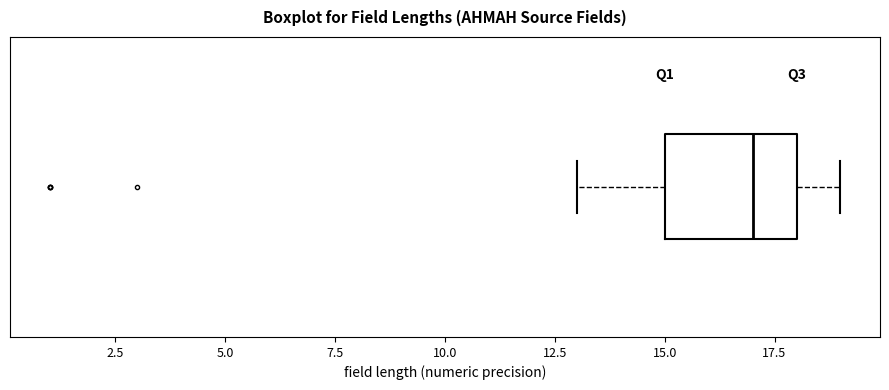

Transcribe this box plot: give where the median line is, the range the box spans, and where the two whiskers end, as read against the x-axis. The values are not printed on the chart, so give them approximately, as read against the axis.

median 17, box 15 to 18, whiskers 13 to 19